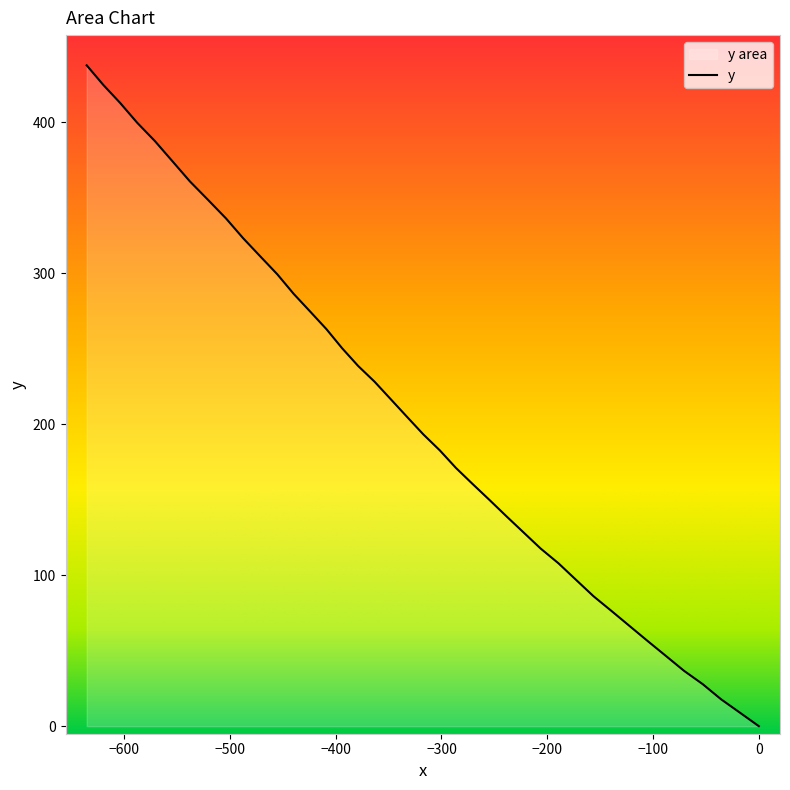

What is the difference between the maximum and minimum values?

437.6